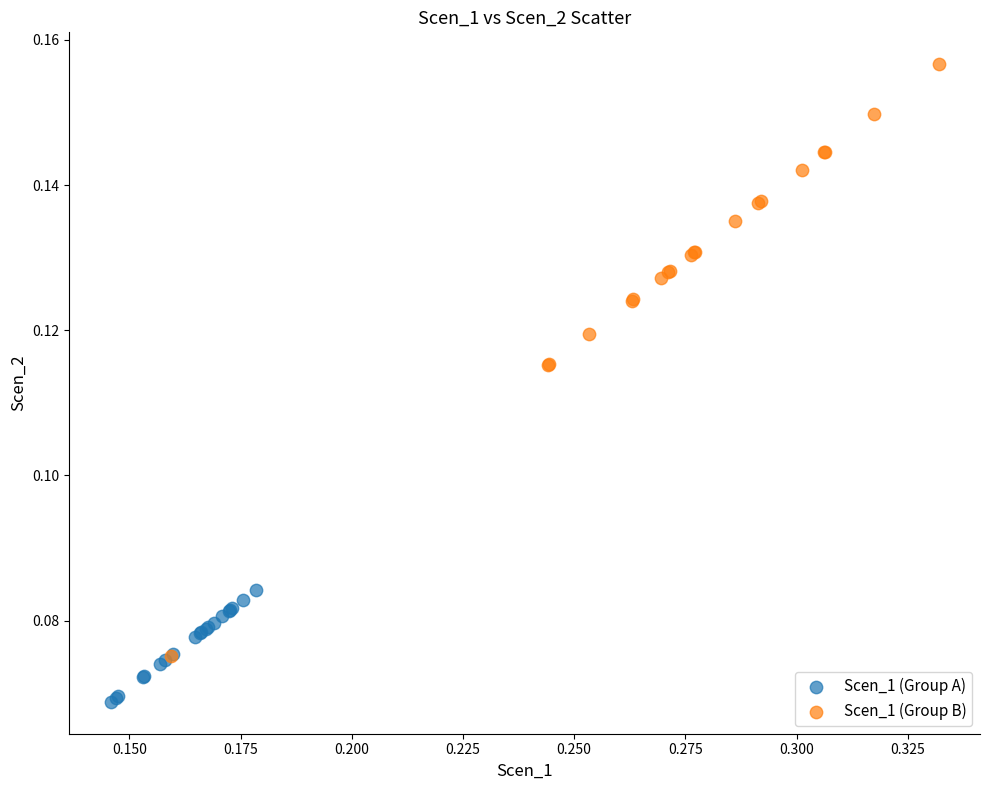

Which series has the largest Y range (max minus min)?

Scen_1 (Group B)